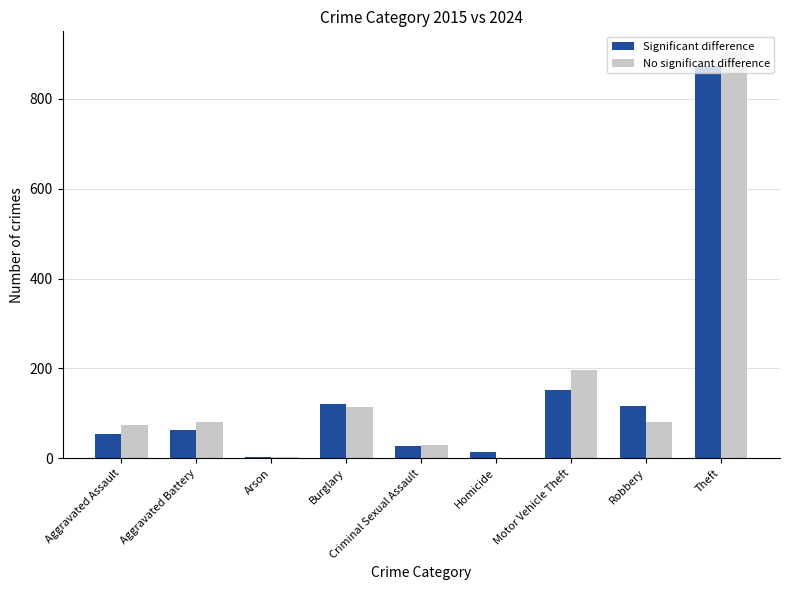

Which series changed the most between Aggravated Battery and Theft?

No significant difference